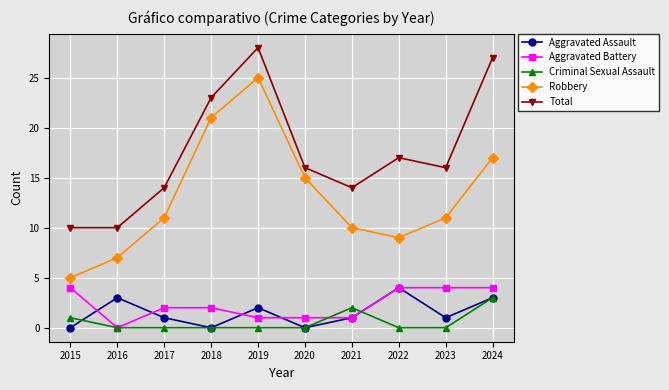

What is the lowest value of the Total series?

10